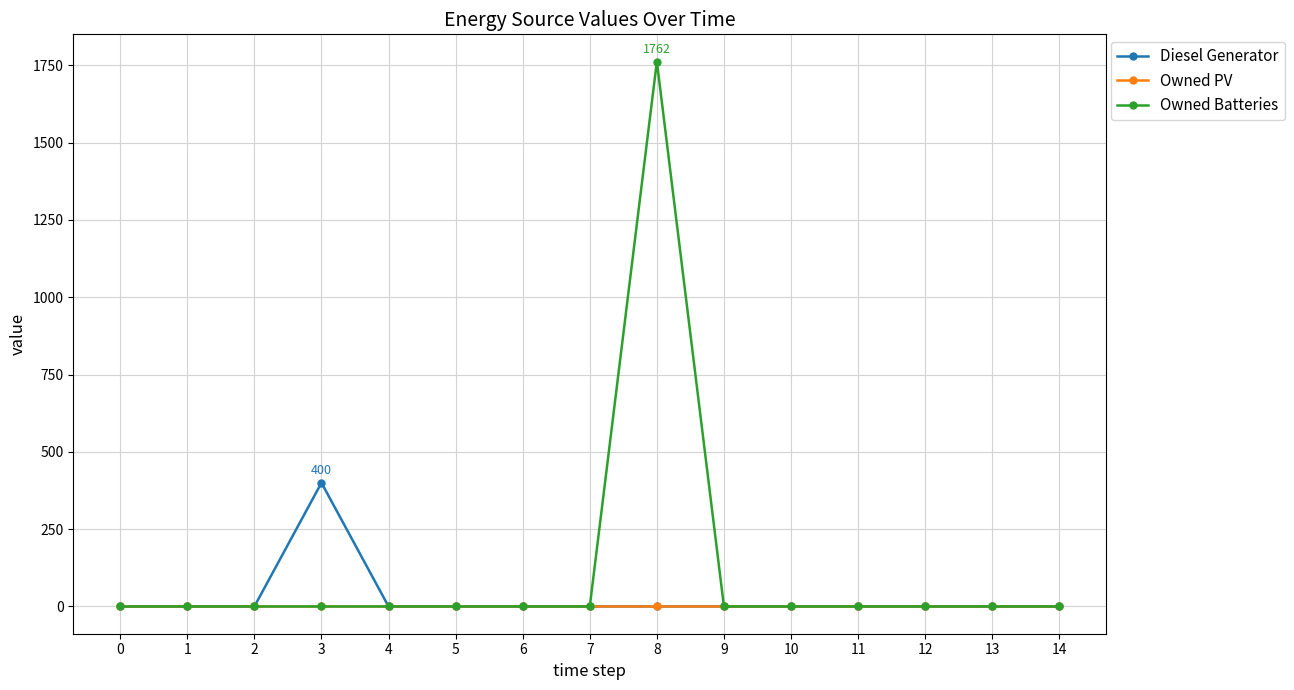

Does the chart display data point markers on the line(s)?

Yes